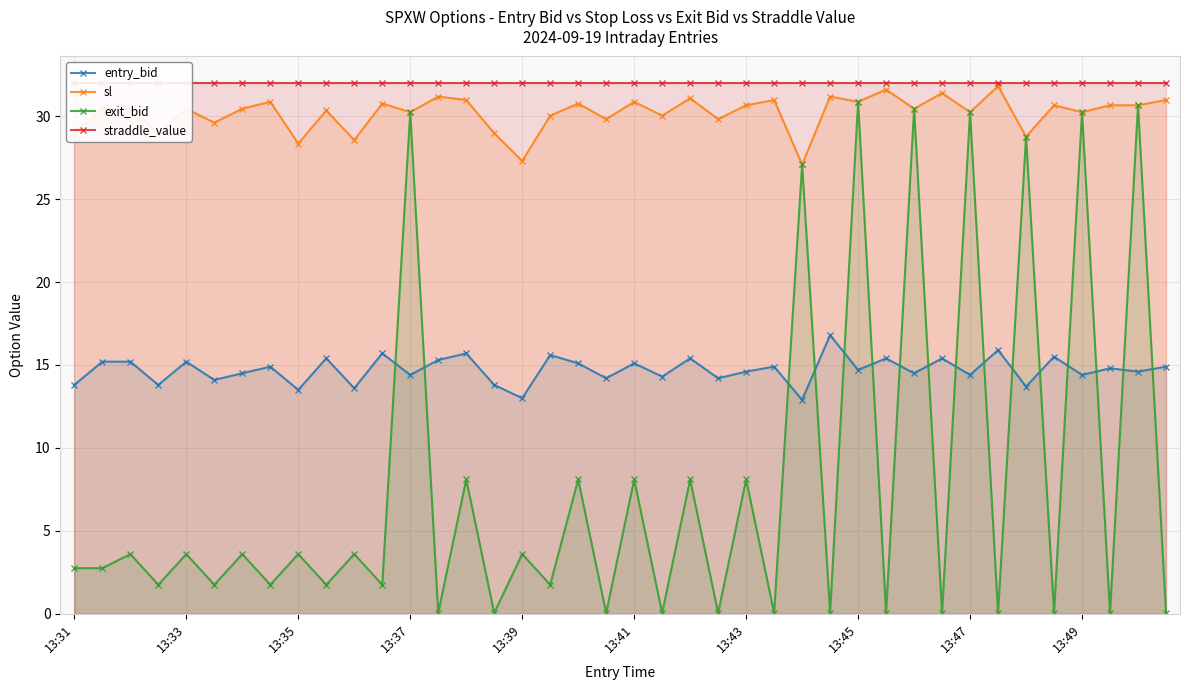

What is the smallest value displayed?

0.1